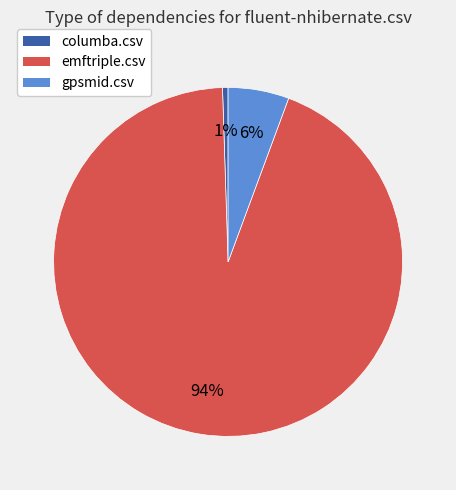

Rank the categories by value from lowest to highest.

columba.csv, gpsmid.csv, emftriple.csv